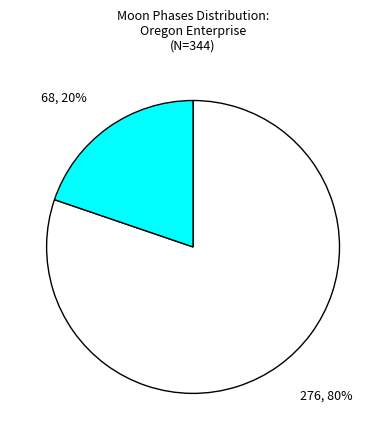

To the nearest percent, what is the difference between the largest and smallest slice percentages?

60%